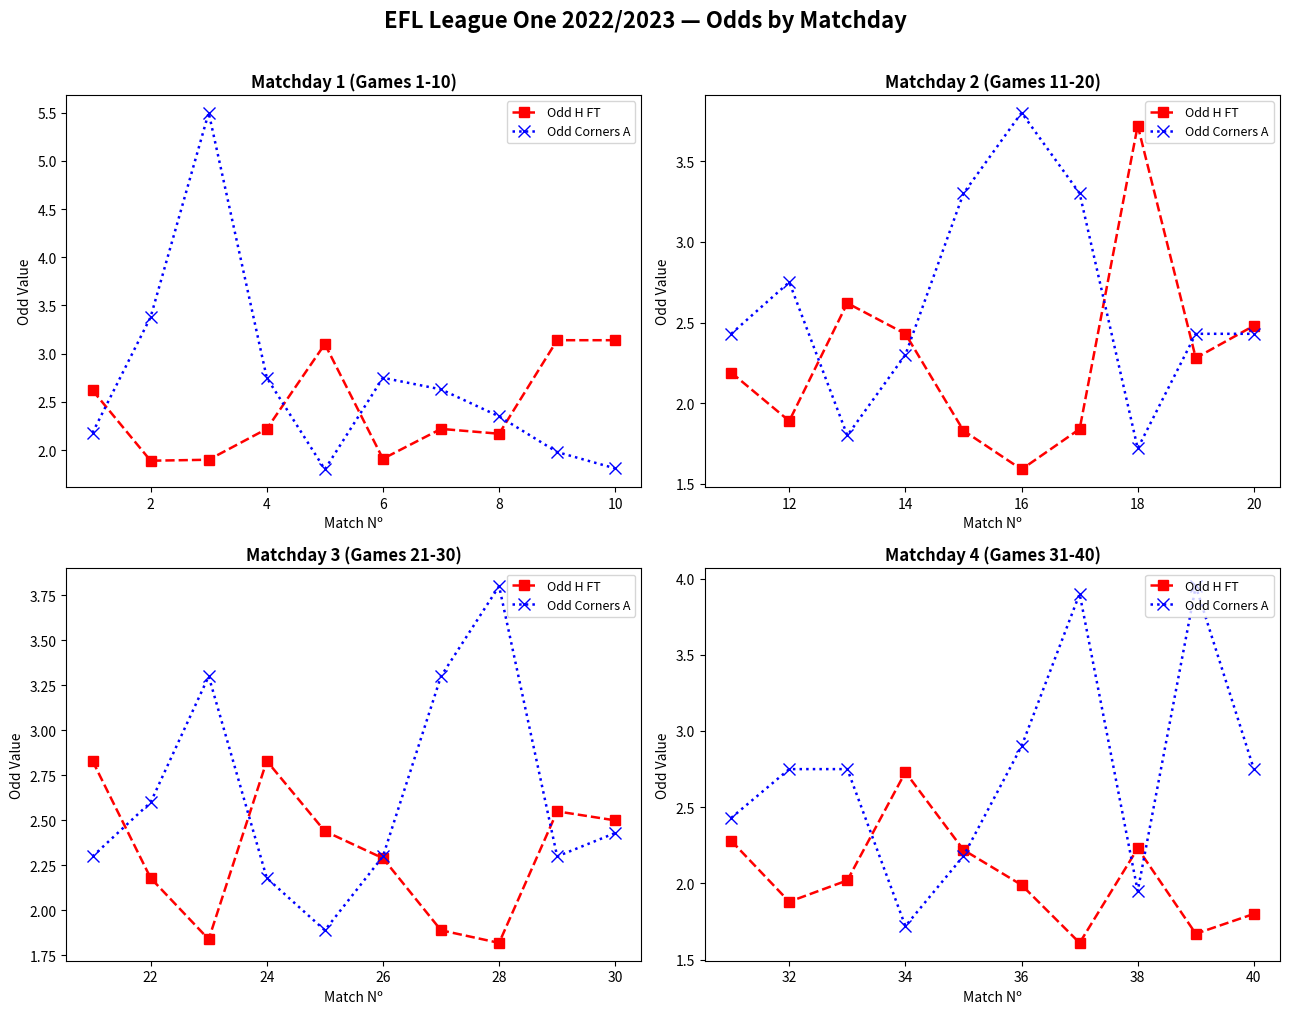

In Odd H FT, how many points are lower than both neighbors (excluding endpoints)?

3